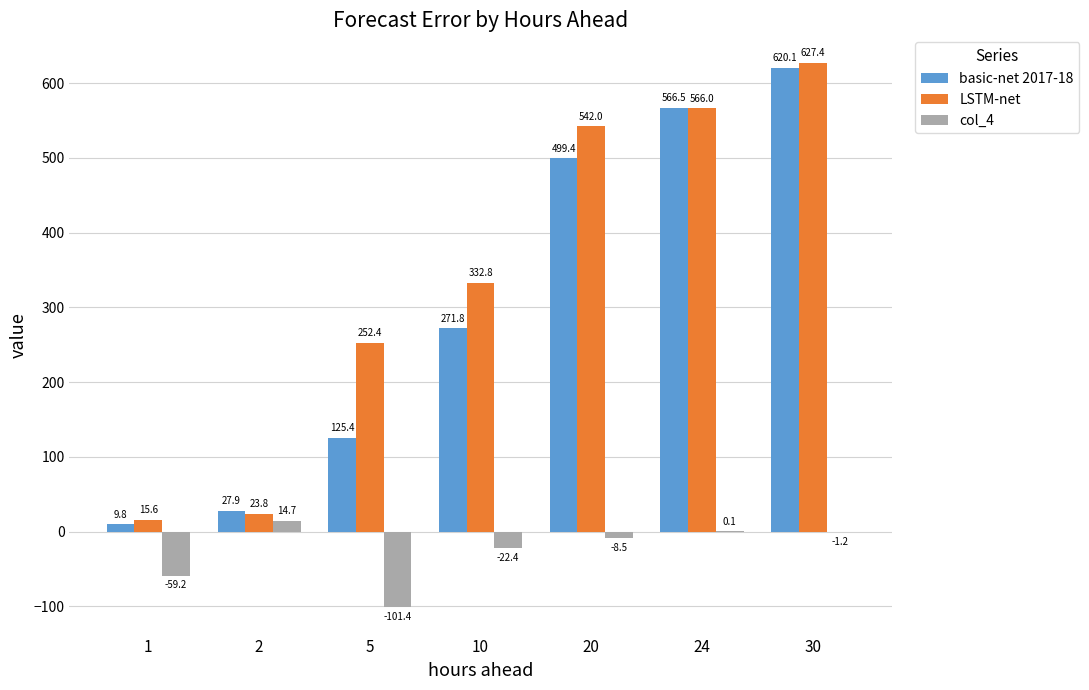

Between 20 and 30, which series saw the biggest shift?

basic-net 2017-18